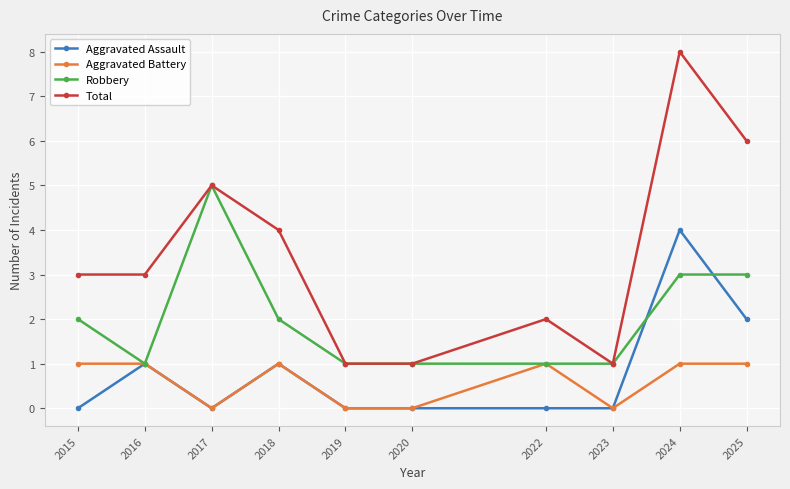

Which series has the widest spread of values?

Total